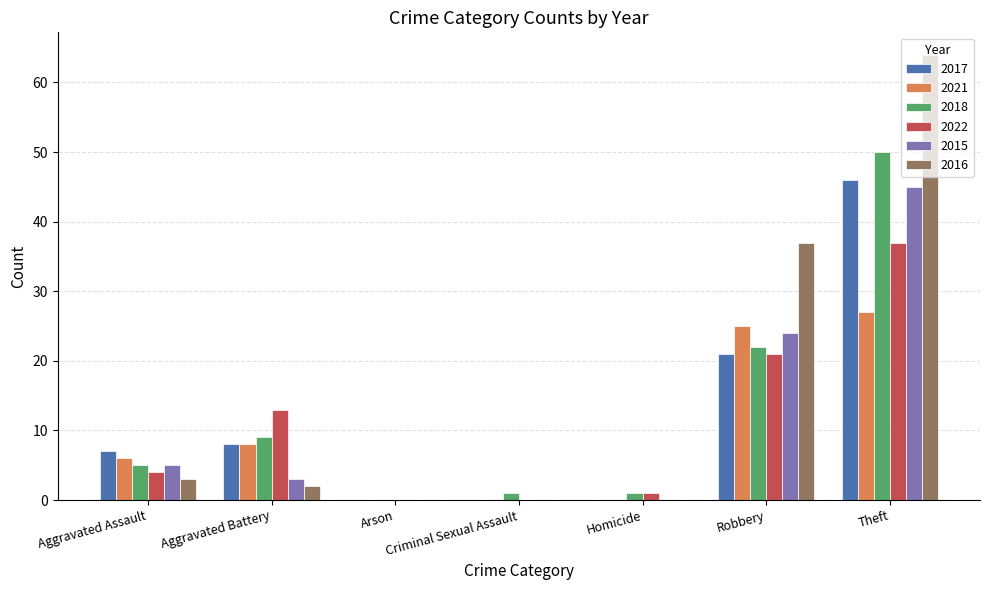

How many groups of bars are there?

7